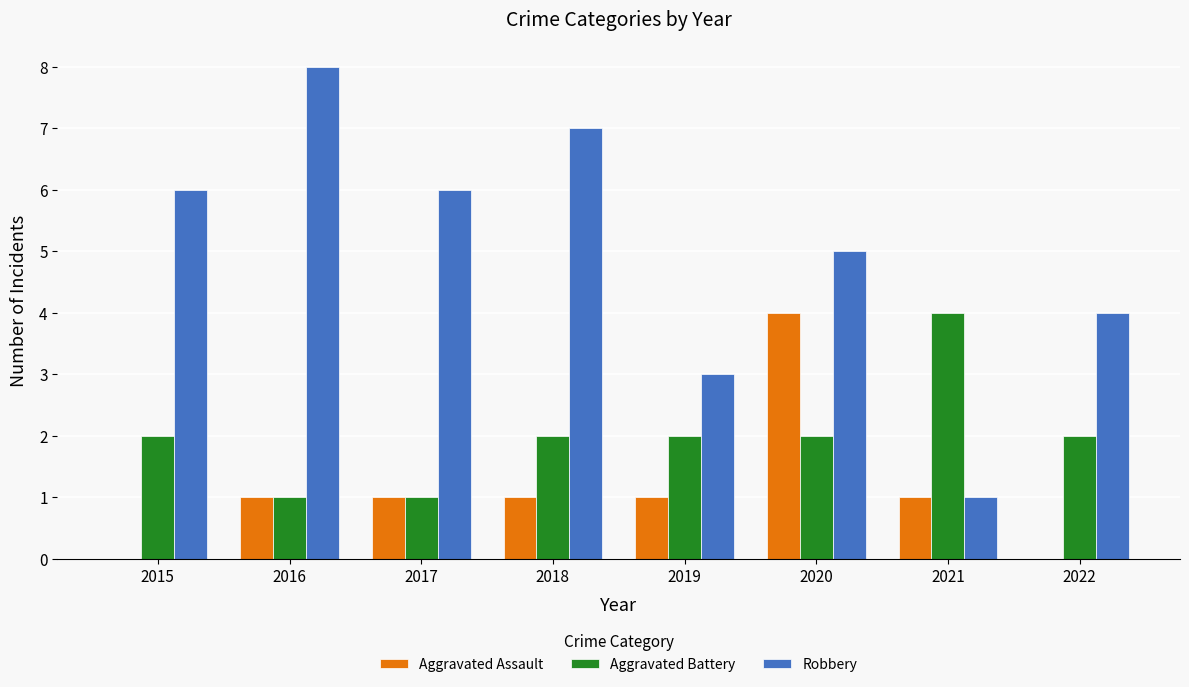

How many series are shown in this chart?

3